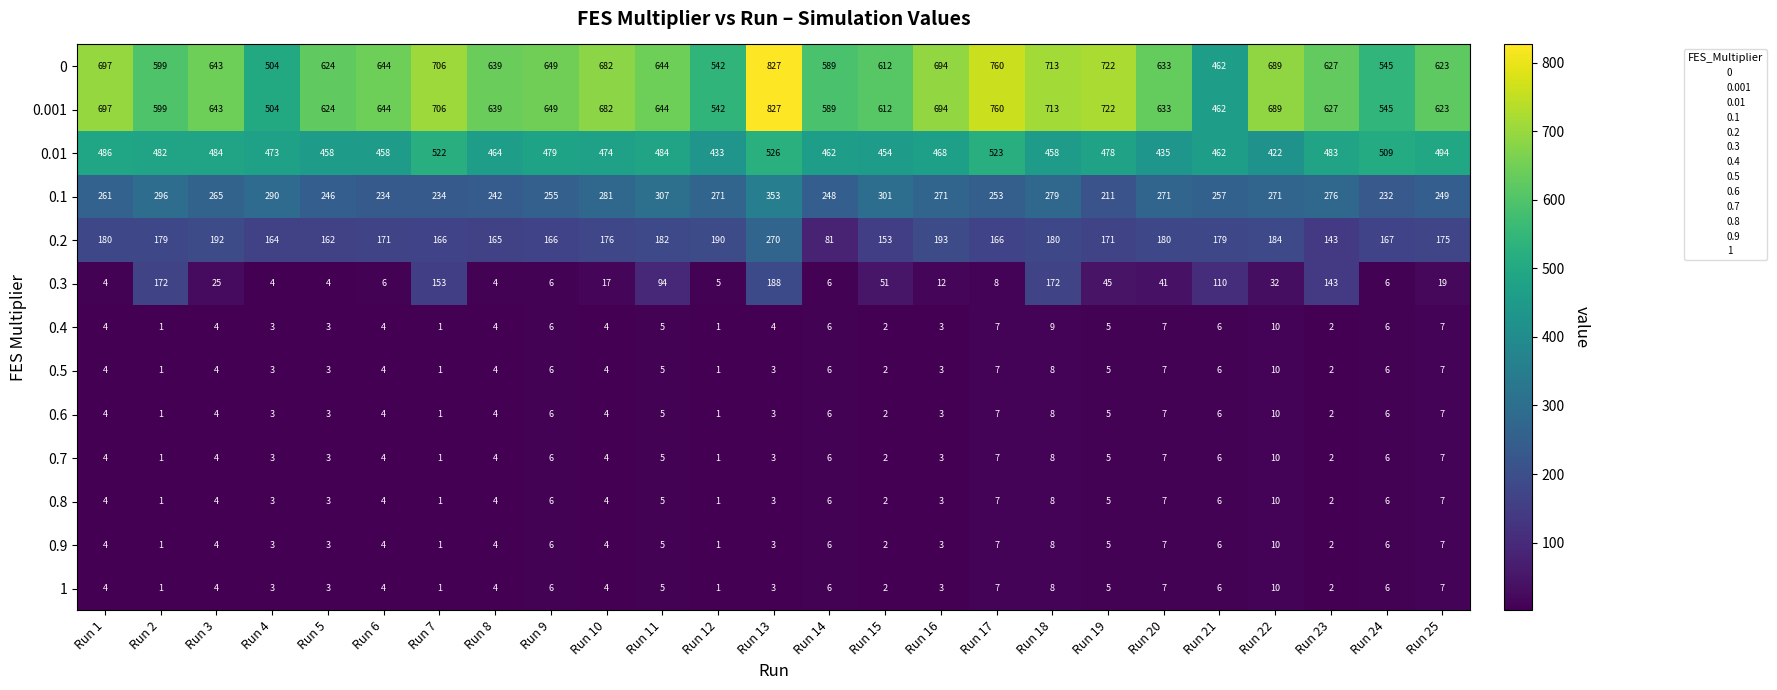

What is the minimum value shown in the chart?

1